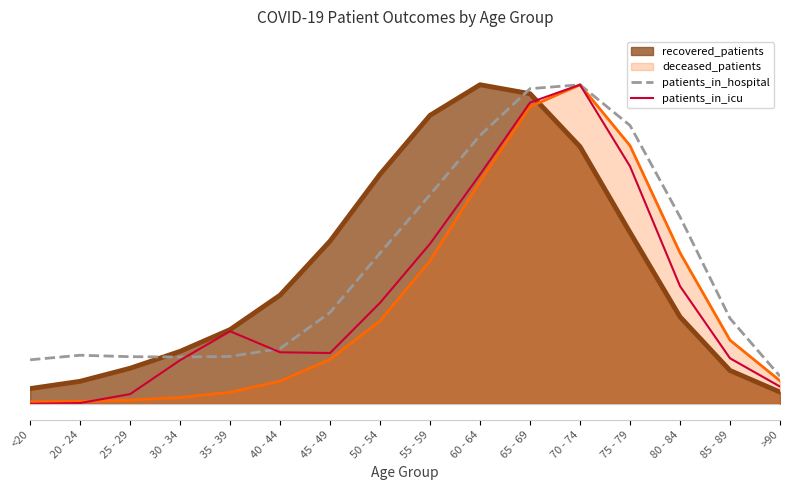

What is the label of the 12th point from the left?

70 - 74